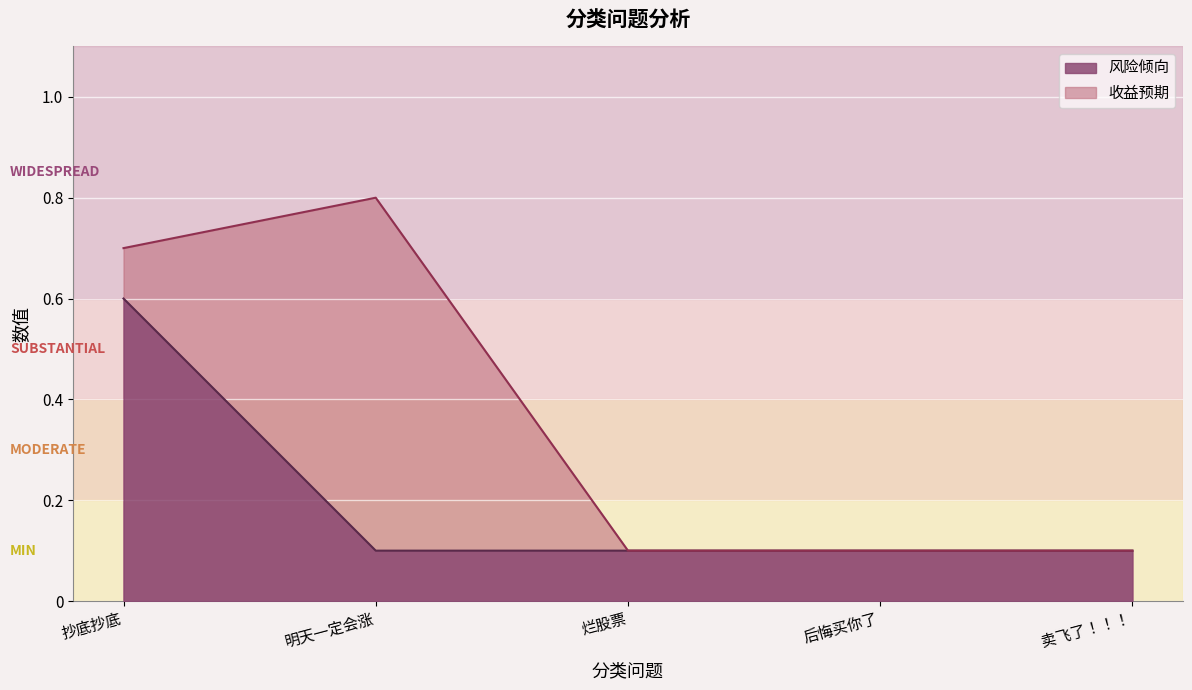

Does the chart display data point markers on the line(s)?

No